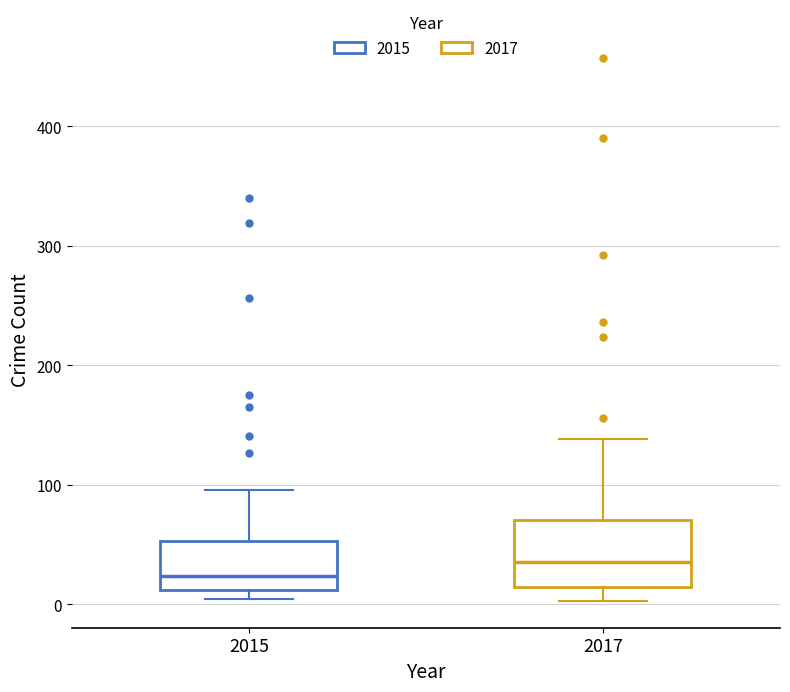

Where is the upper edge of the box at x = 2015 on the y-axis? The values are not printed on the chart, so give them approximately, as read against the axis.

50